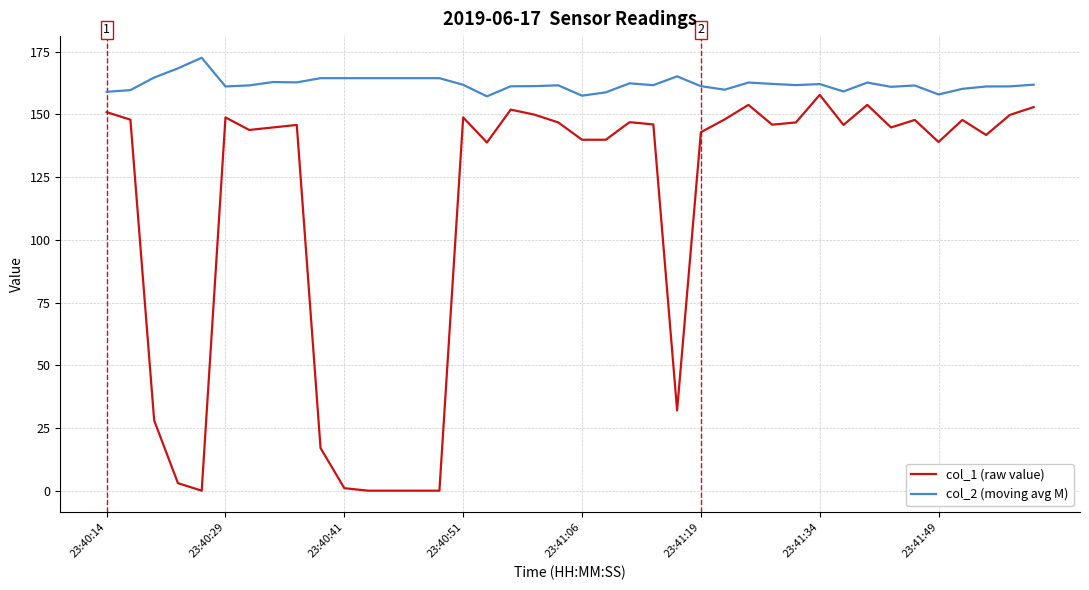

What is the sum of all col_1 (raw value) values?

4490.6